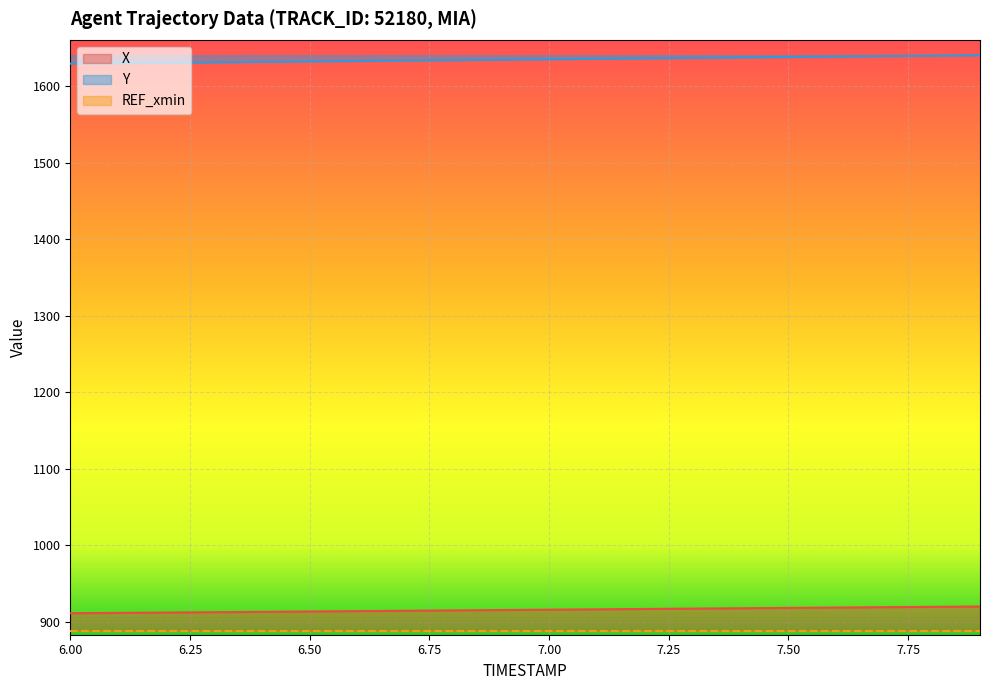

Which series has the largest total across all categories?

Y